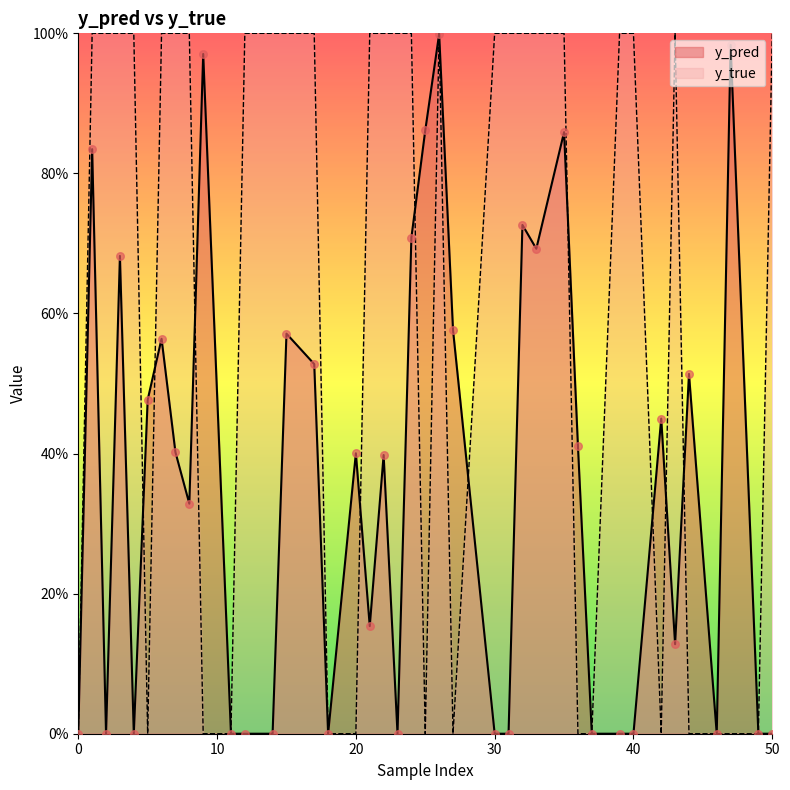

Is the value of y_pred at 4 greater than the value of y_true at 1?

No